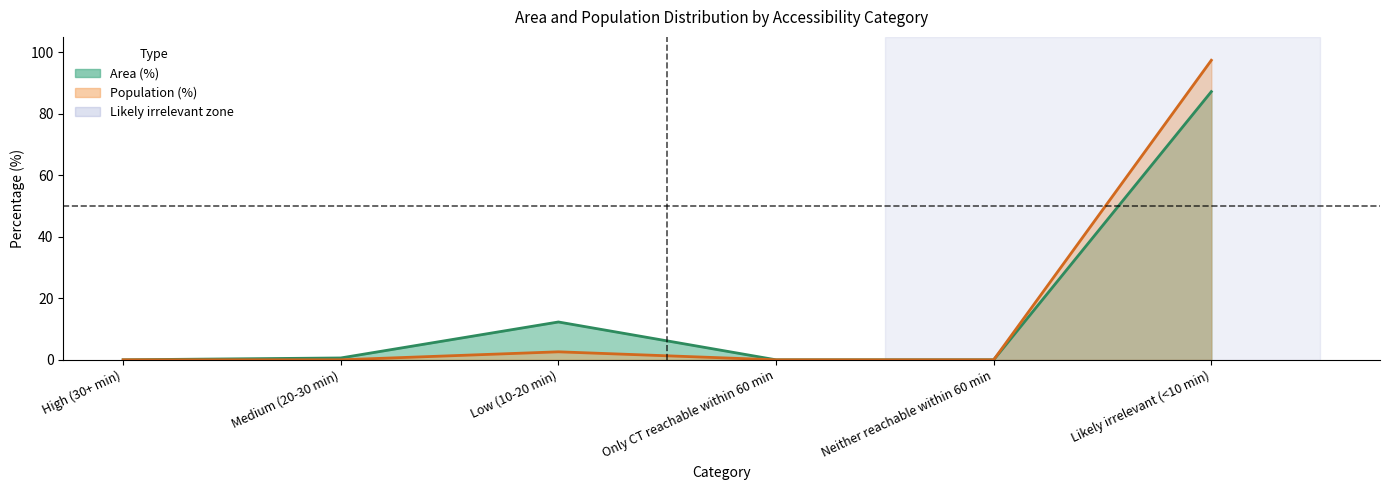

True or false: Population (%) and Area (%) cross at least once.

False